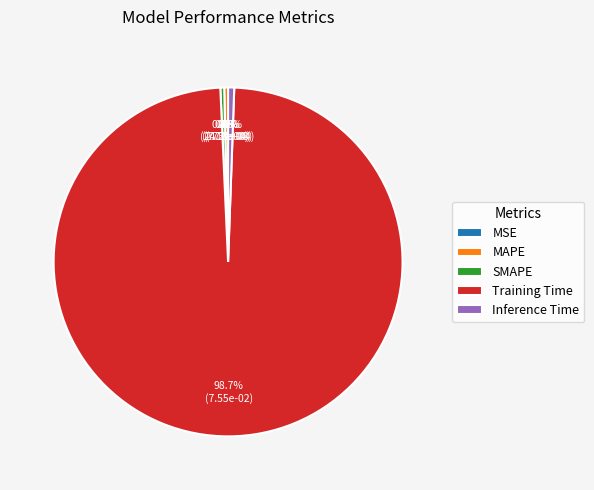

What is the majority slice?

Training Time